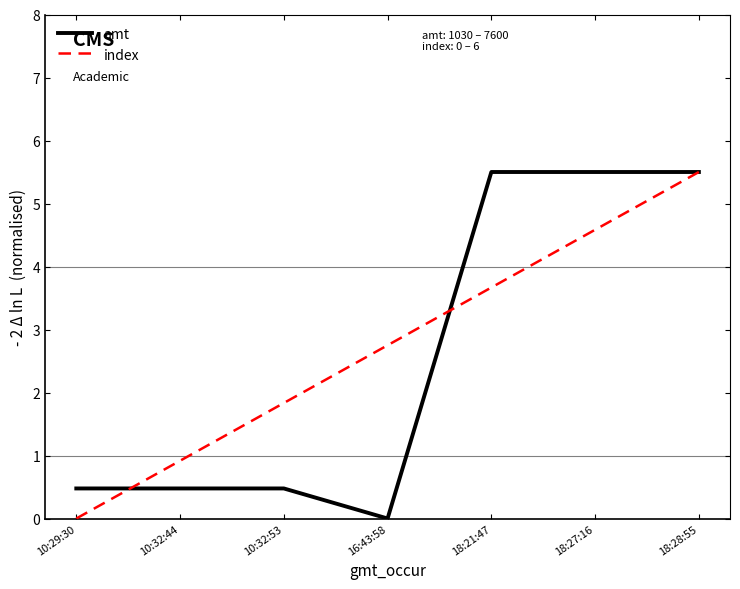

What is the difference between the maximum and minimum values in the index series?

5.5